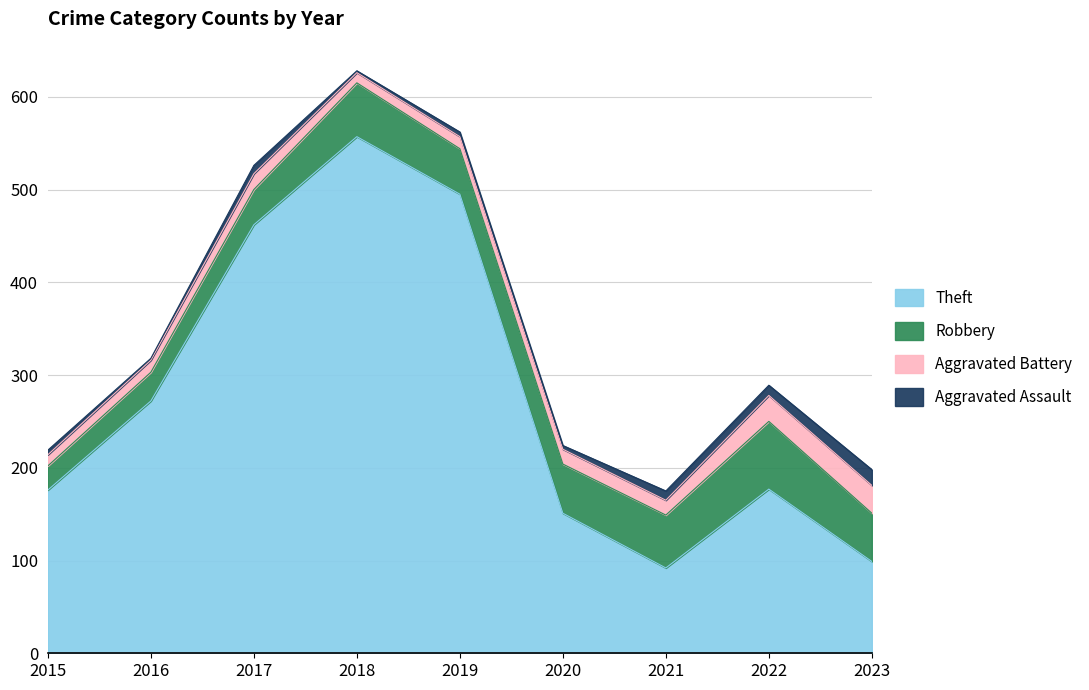

What is the value of the Aggravated Battery point at the 7th from the left?

16